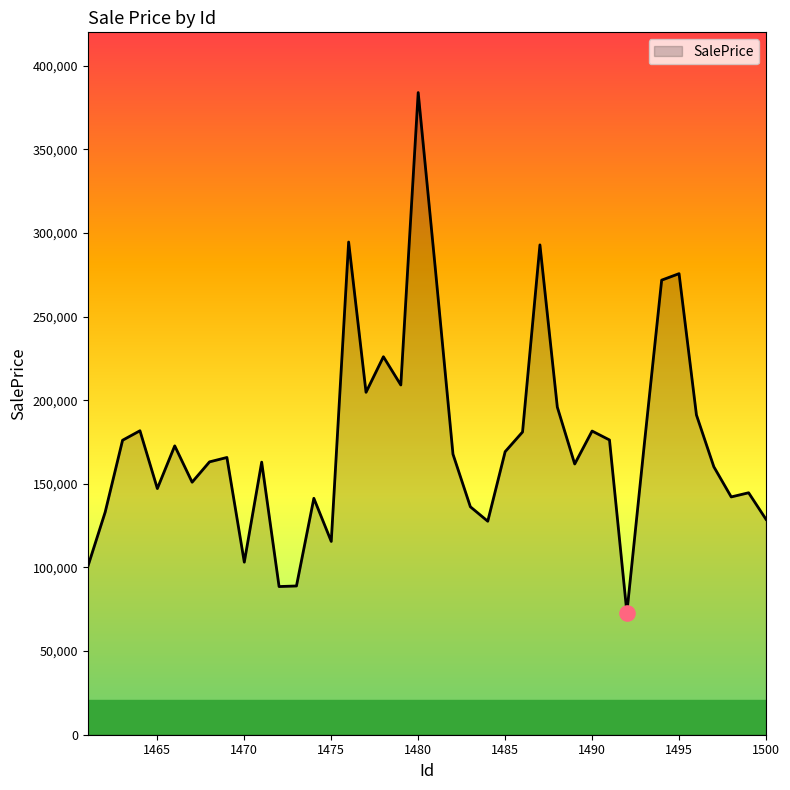

What is the difference between the maximum and minimum values?

310971.9